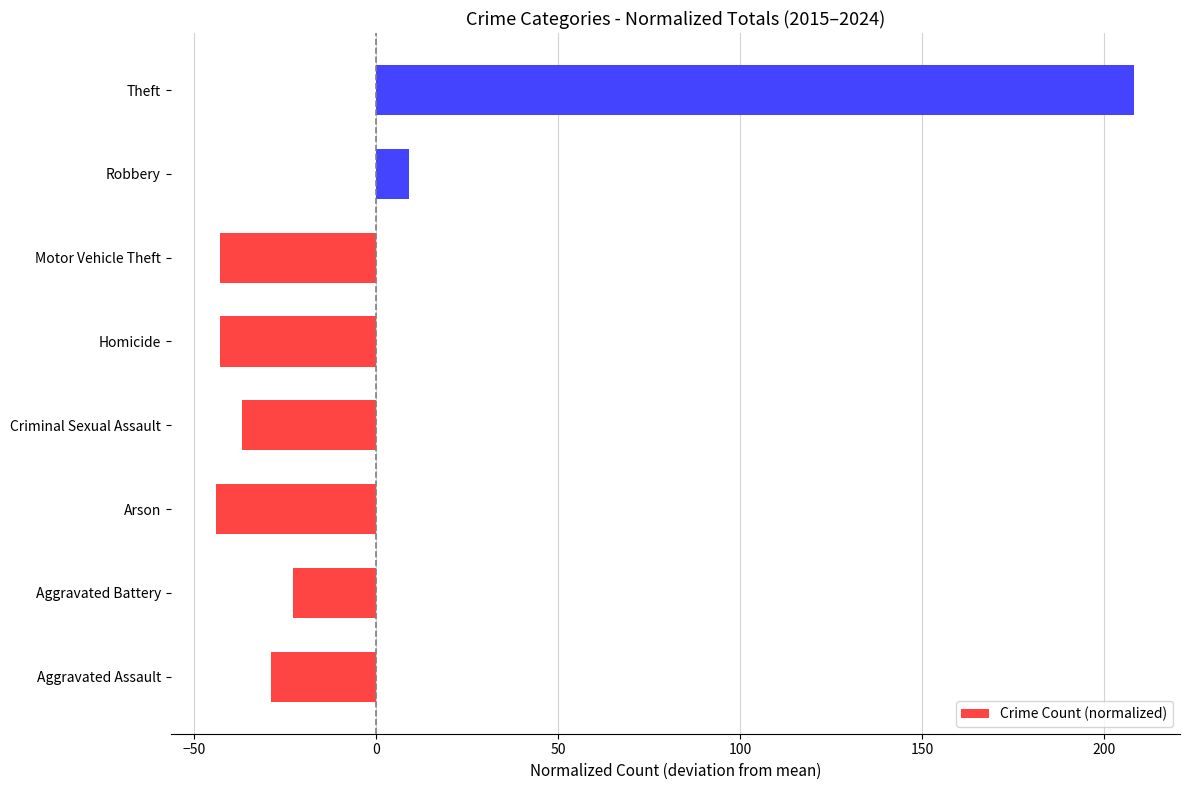

Between Theft and Motor Vehicle Theft, which is larger?

Theft